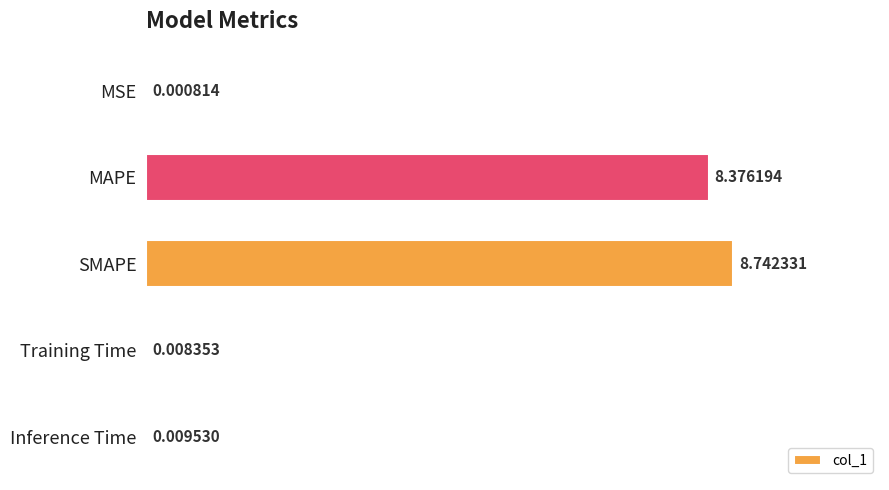

What is the change in value from MSE to SMAPE?

+8.7